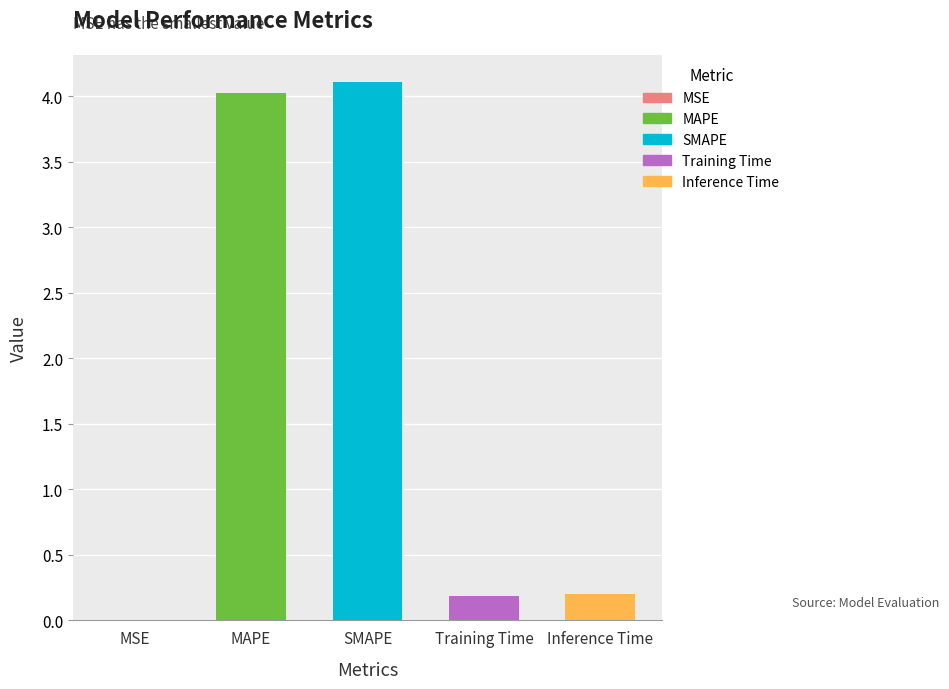

Which category has the highest value across all series?

SMAPE